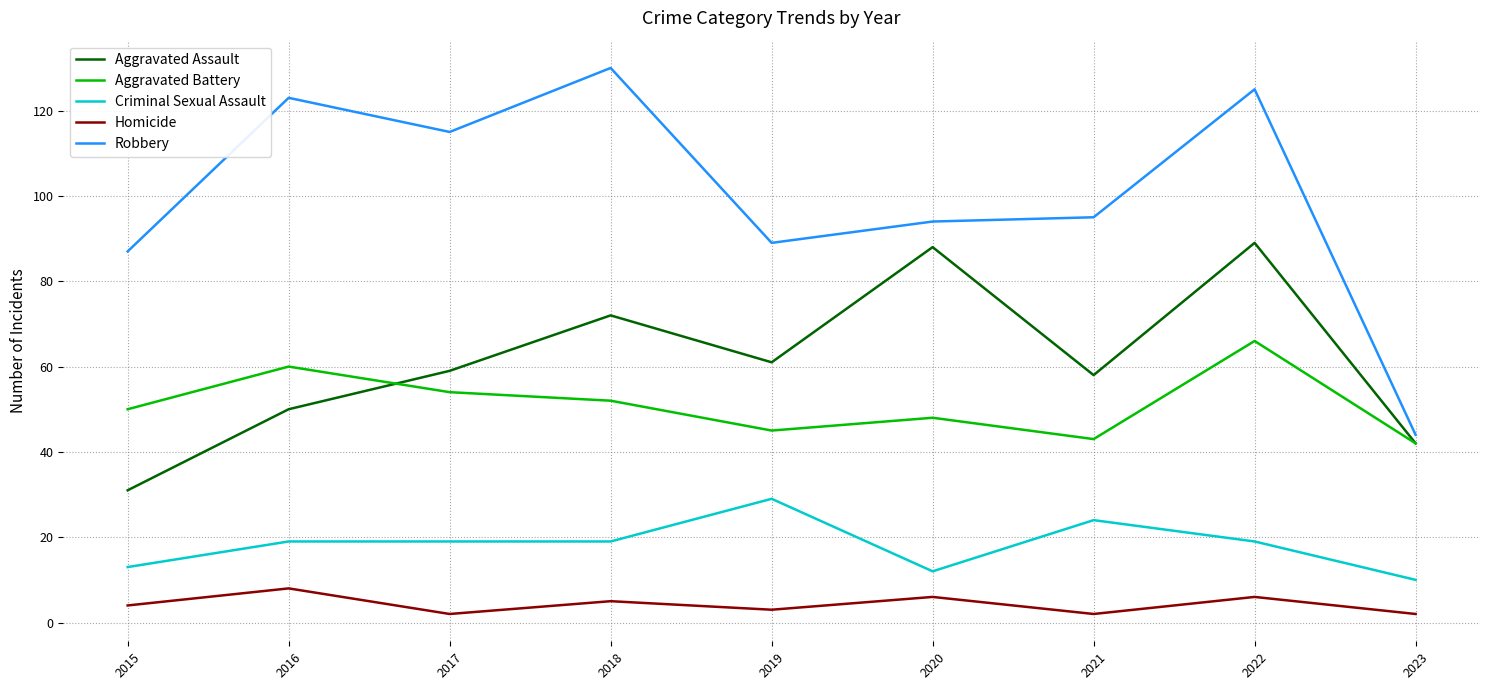

Rank the series at 2020 from highest to lowest value.

Robbery, Aggravated Assault, Aggravated Battery, Criminal Sexual Assault, Homicide